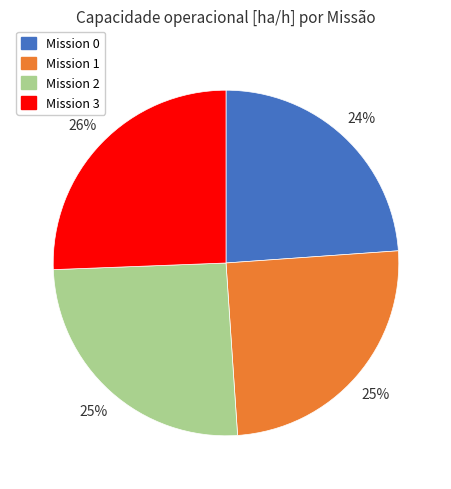

Does any single category account for the majority?

No